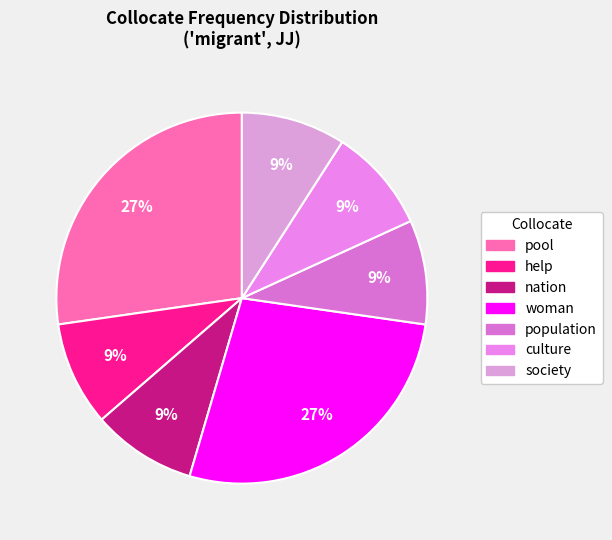

What is the largest slice in the pie chart?

pool (R1=115)